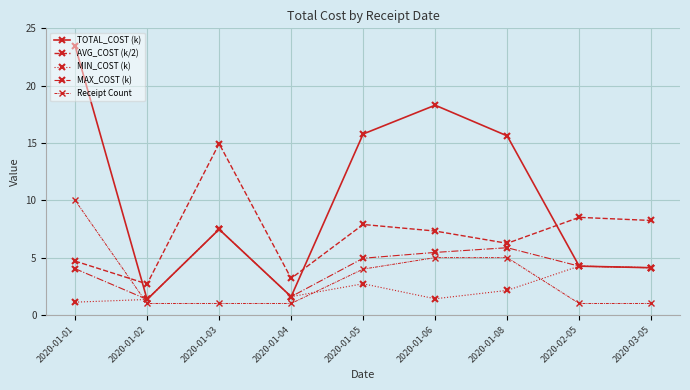

How many values in the MIN_COST (k) series are below 2?

4